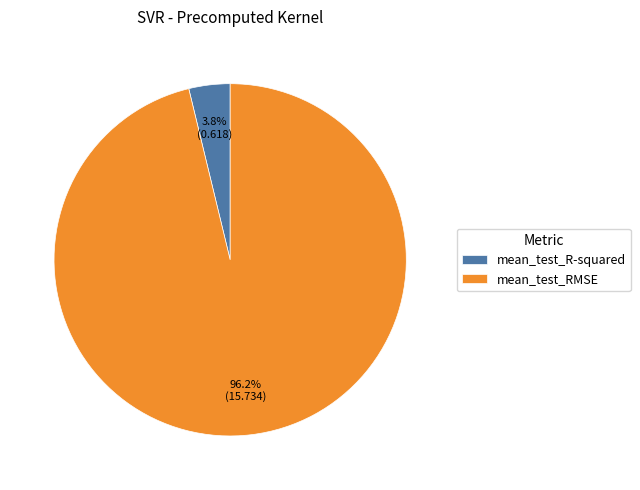

Combined, what portion of the pie is mean_test_RMSE and mean_test_R-squared?

100.0%